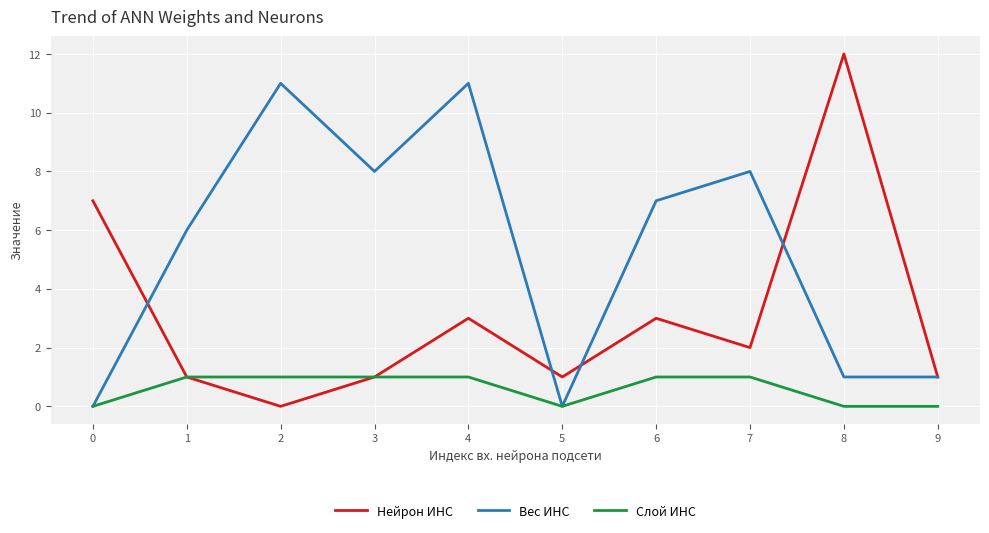

Is the value of Нейрон ИНС at 0 greater than the value of Слой ИНС at 4?

Yes